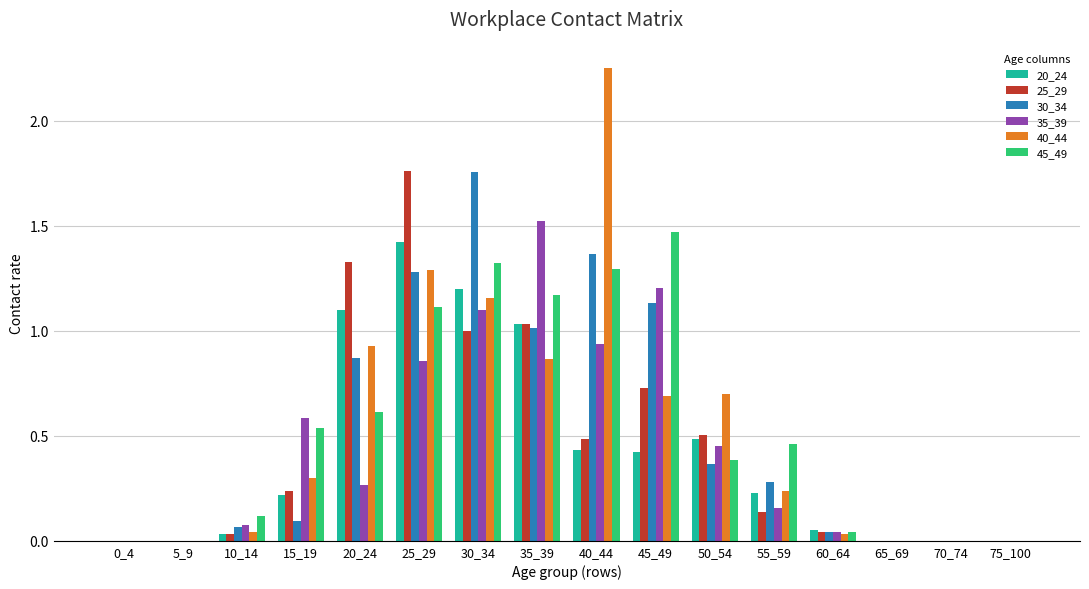

How many series are shown in this chart?

6